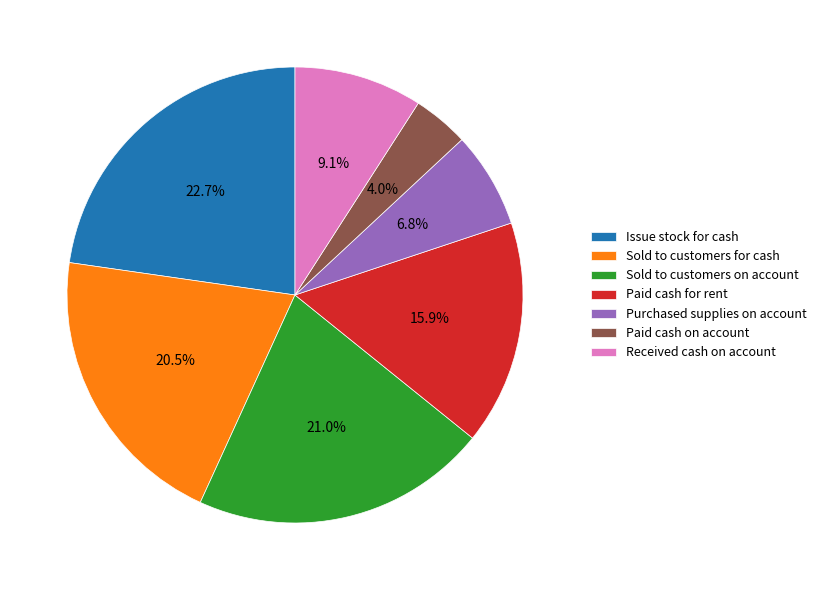

To the nearest percent, what is the average slice percentage?

14%